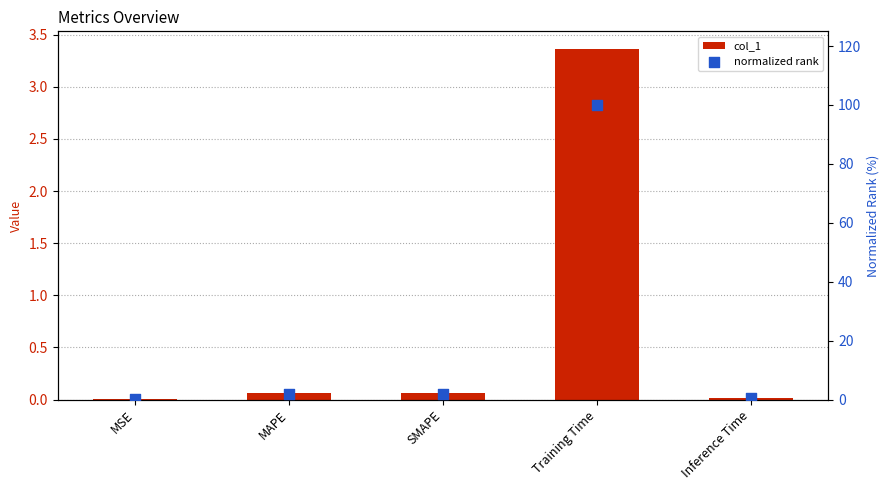

Which series has the largest total across all categories?

normalized rank